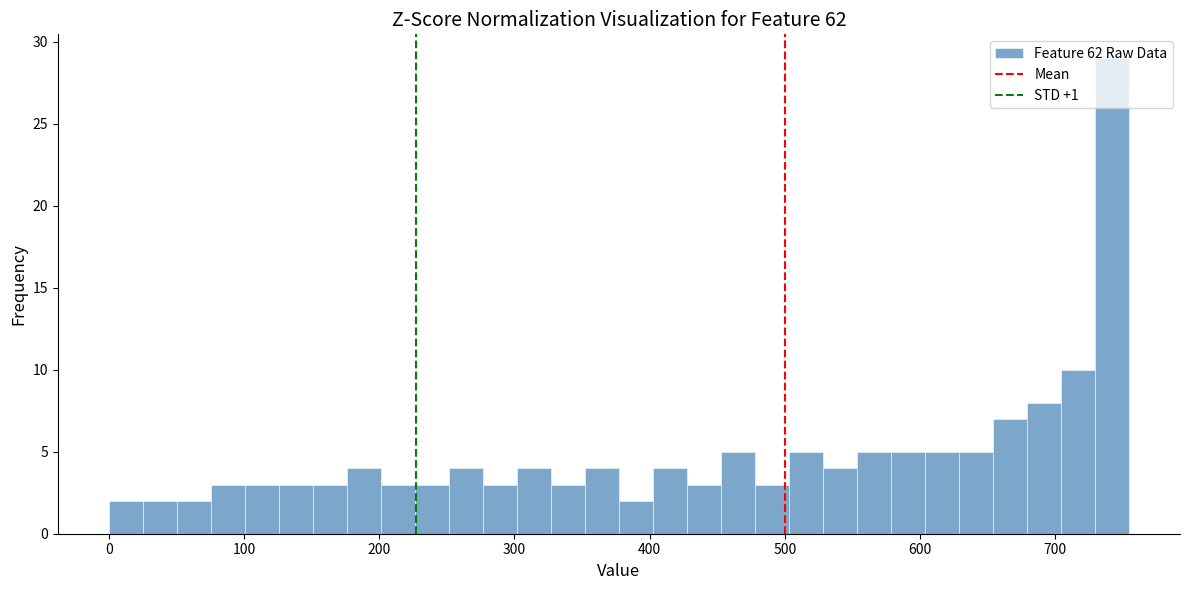

Around what value on the x-axis is the tallest bar? Give the approximate position of its centre, as read against the axis.

740